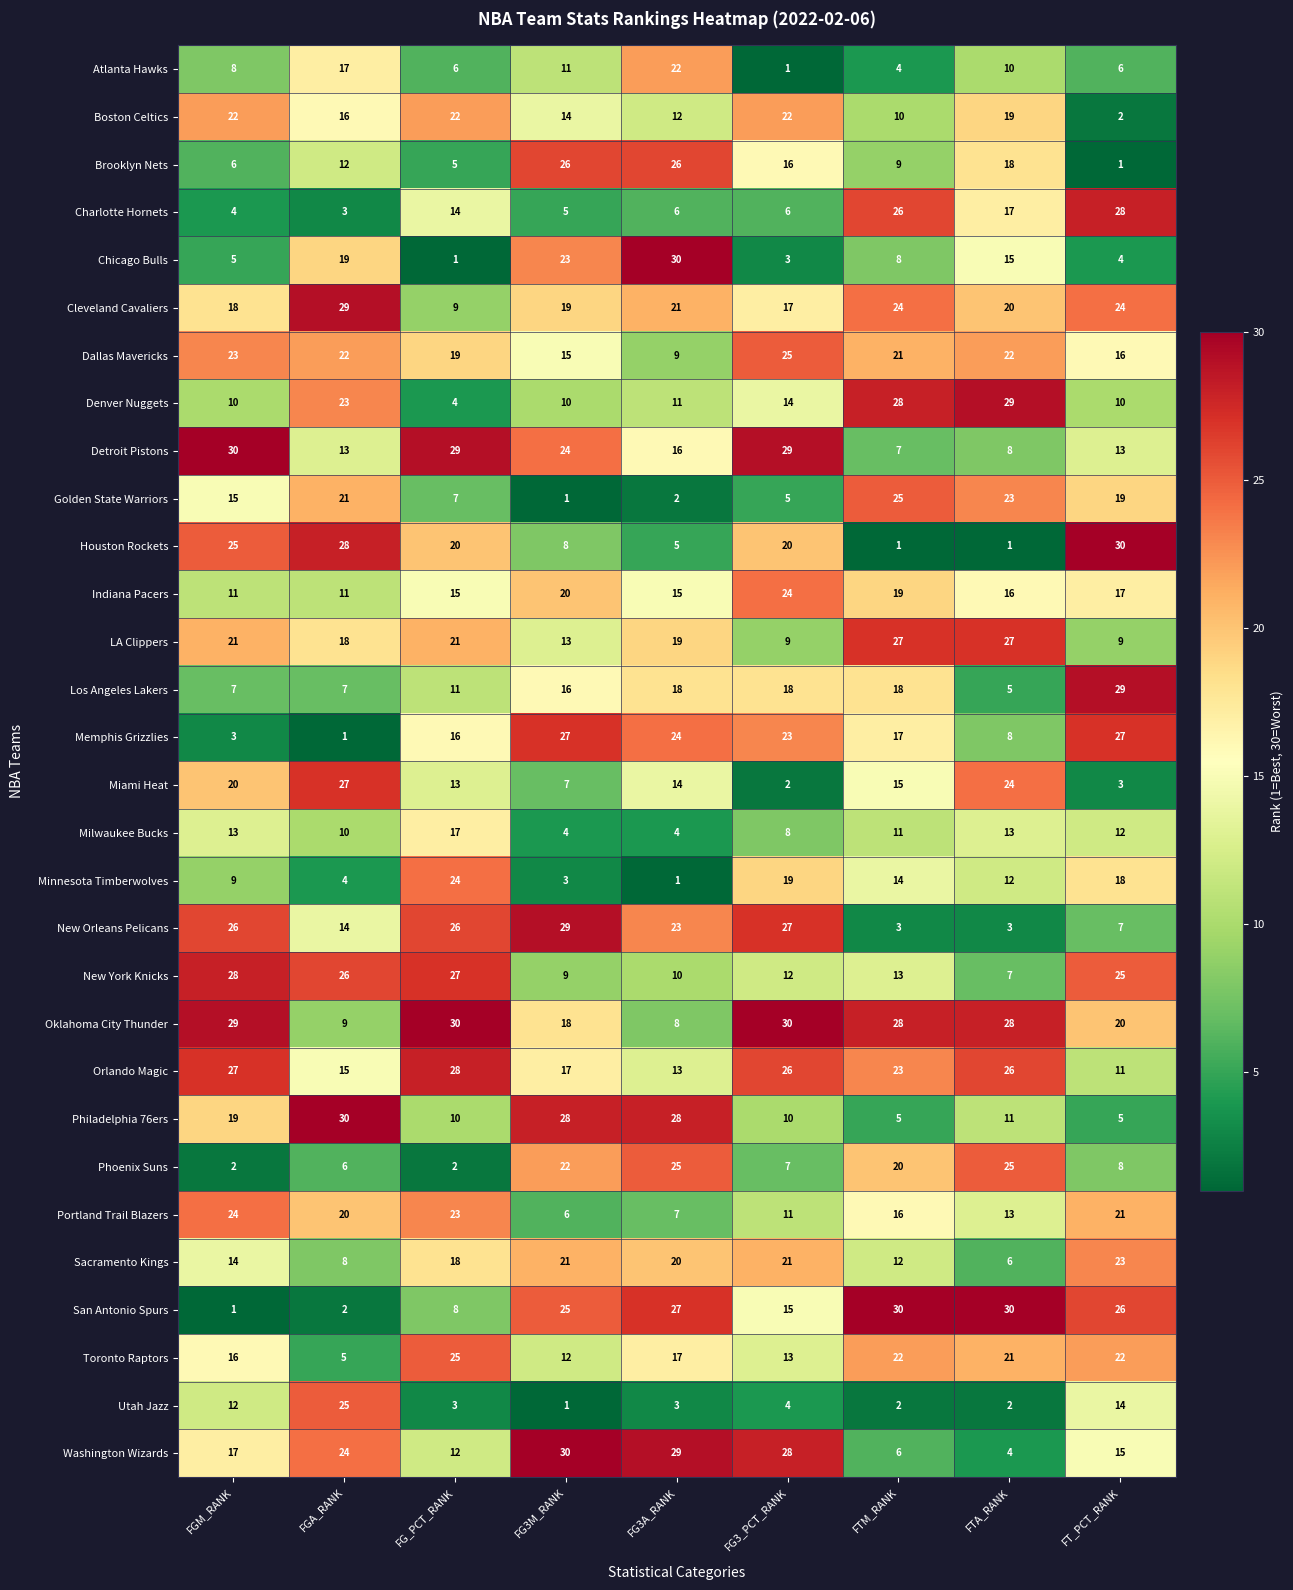

What is the difference between the highest and lowest values at FG3M_RANK?

29